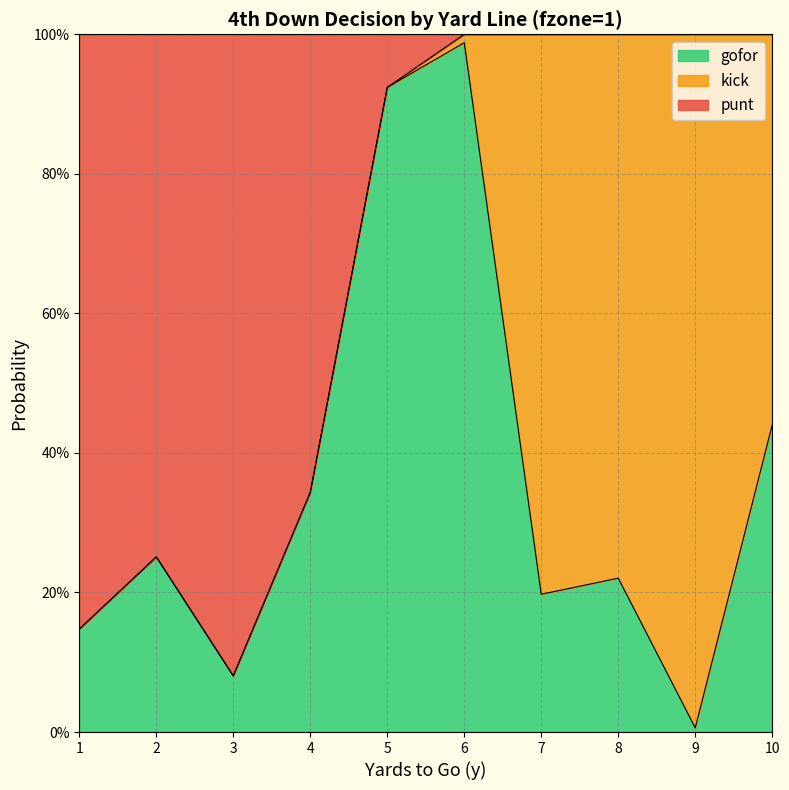

What is the value of the gofor point at the 10th from the left?

0.4